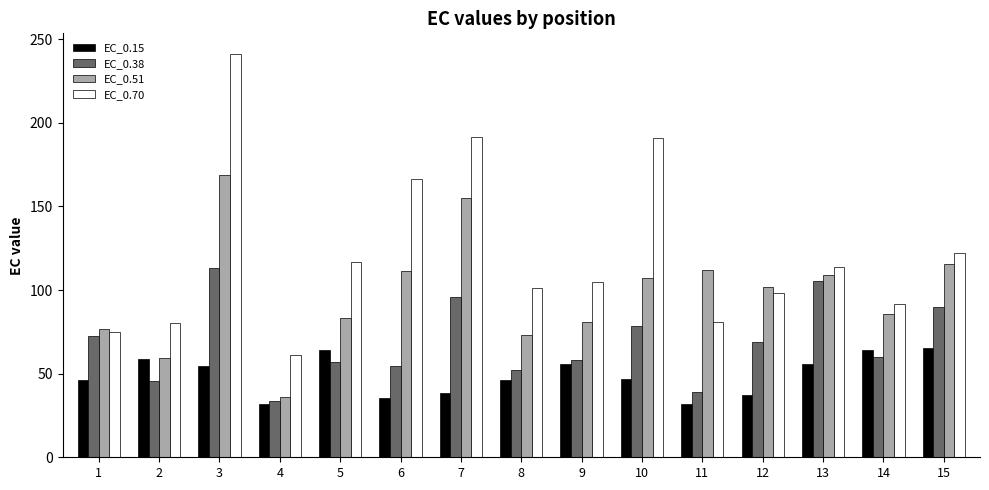

Rank the series by their maximum value, from lowest to highest.

EC_0.15, EC_0.38, EC_0.51, EC_0.70